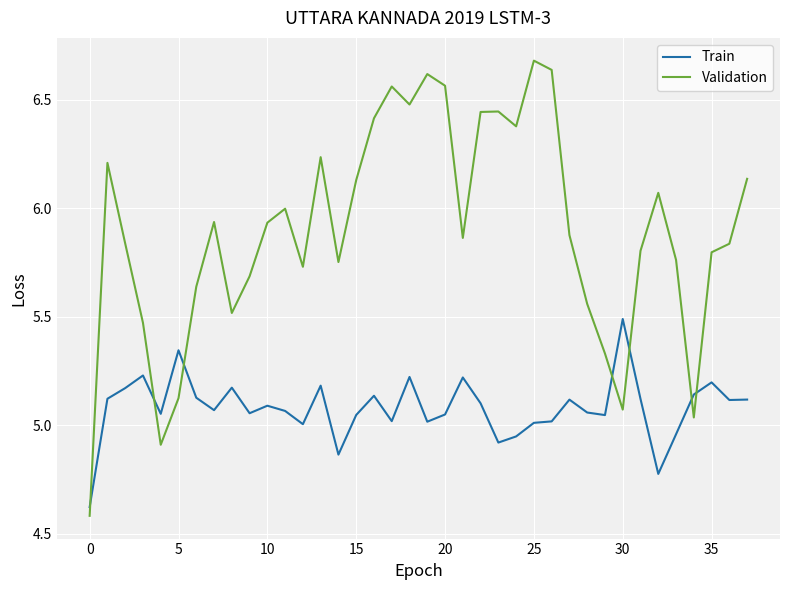

Is this an area chart (filled region under the line)?

No